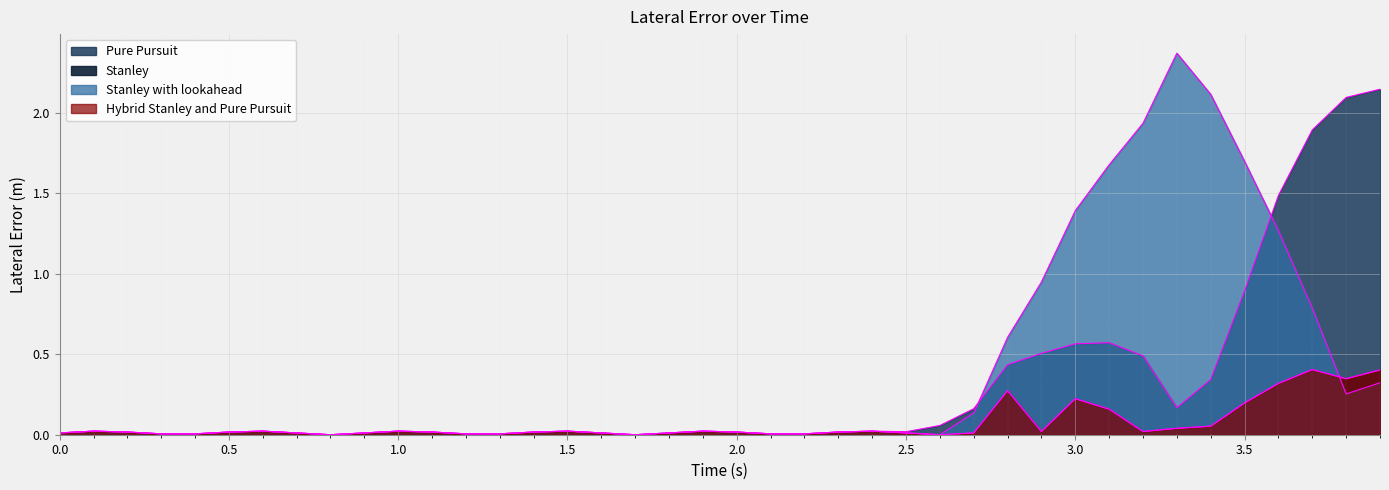

What is the difference between the maximum and minimum values in the Pure Pursuit series?

2.1